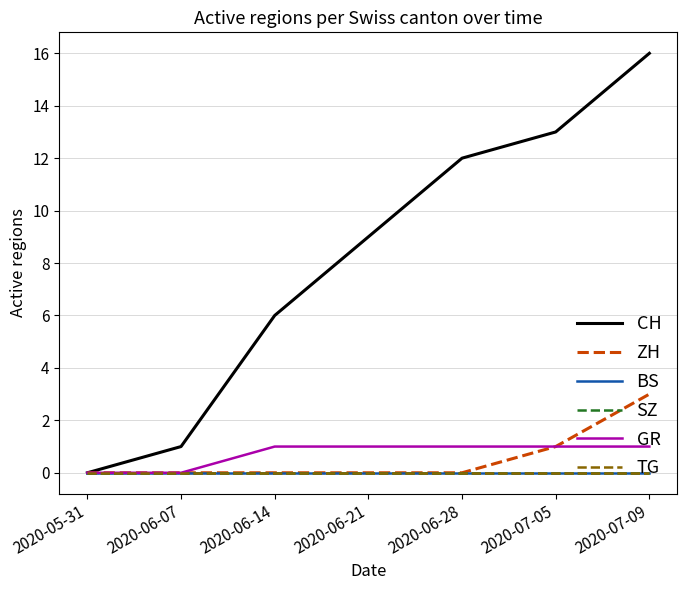

Does the chart have visible grid lines?

Yes